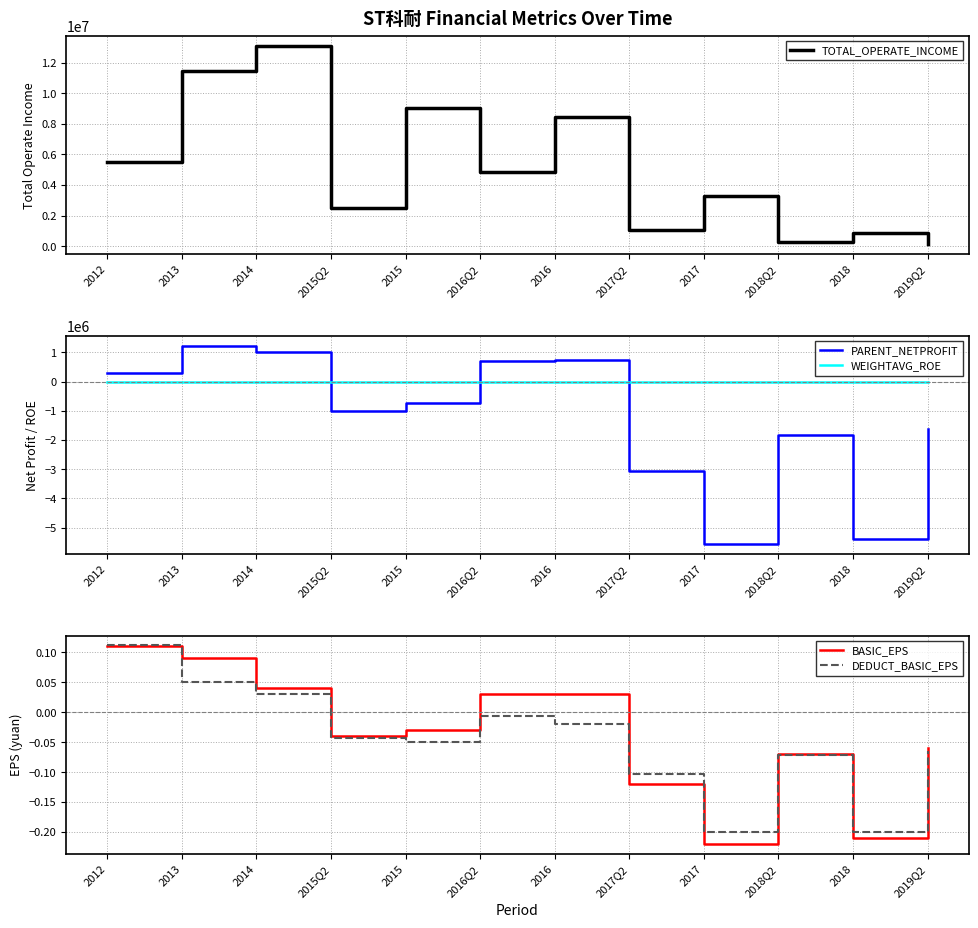

At which label does WEIGHTAVG_ROE reach its peak?

2013